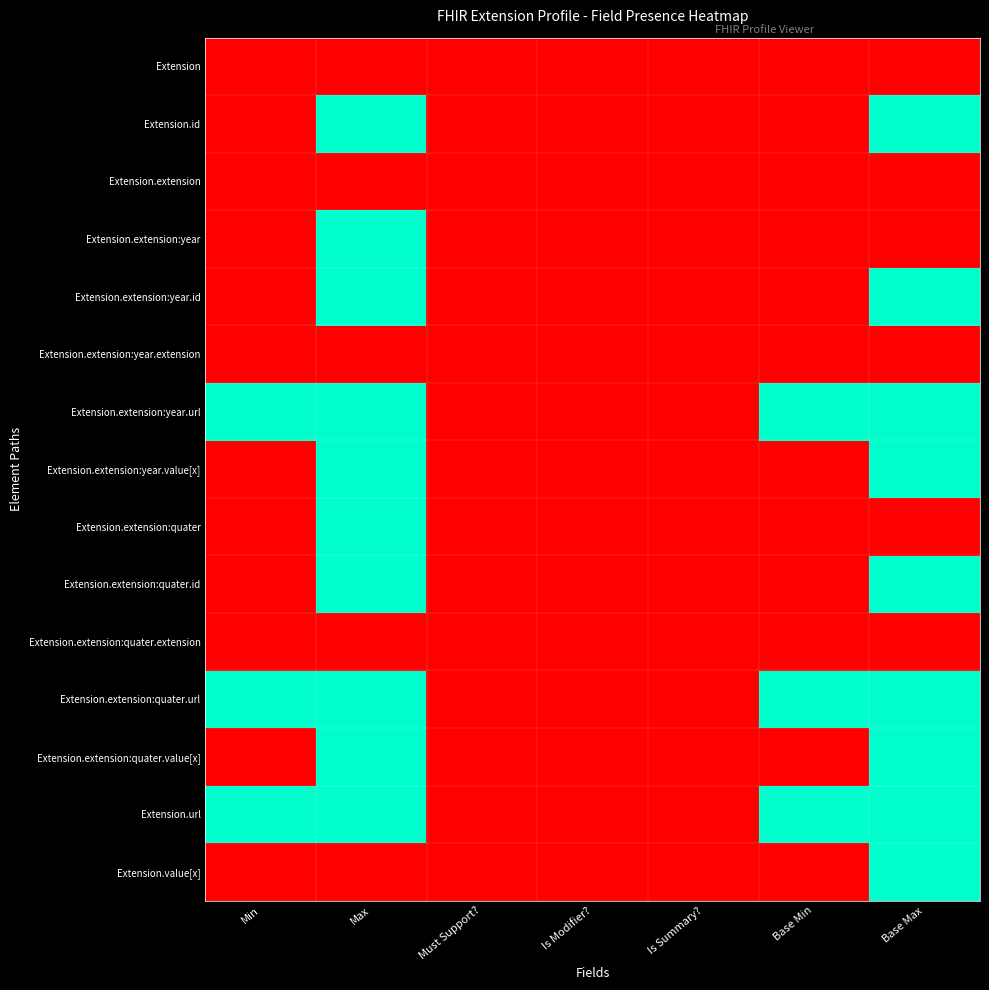

Reading right to left, what are all the values shown in this chart?

Extension: Base Max=0	Base Min=0	Is Summary?=0	Is Modifier?=0	Must Support?=0	Max=0	Min=0
Extension.id: Base Max=1	Base Min=0	Is Summary?=0	Is Modifier?=0	Must Support?=0	Max=1	Min=0
Extension.extension: Base Max=0	Base Min=0	Is Summary?=0	Is Modifier?=0	Must Support?=0	Max=0	Min=0
Extension.extension:year: Base Max=0	Base Min=0	Is Summary?=0	Is Modifier?=0	Must Support?=0	Max=1	Min=0
Extension.extension:year.id: Base Max=1	Base Min=0	Is Summary?=0	Is Modifier?=0	Must Support?=0	Max=1	Min=0
Extension.extension:year.extension: Base Max=0	Base Min=0	Is Summary?=0	Is Modifier?=0	Must Support?=0	Max=0	Min=0
Extension.extension:year.url: Base Max=1	Base Min=1	Is Summary?=0	Is Modifier?=0	Must Support?=0	Max=1	Min=1
Extension.extension:year.value[x]: Base Max=1	Base Min=0	Is Summary?=0	Is Modifier?=0	Must Support?=0	Max=1	Min=0
Extension.extension:quater: Base Max=0	Base Min=0	Is Summary?=0	Is Modifier?=0	Must Support?=0	Max=1	Min=0
Extension.extension:quater.id: Base Max=1	Base Min=0	Is Summary?=0	Is Modifier?=0	Must Support?=0	Max=1	Min=0
Extension.extension:quater.extension: Base Max=0	Base Min=0	Is Summary?=0	Is Modifier?=0	Must Support?=0	Max=0	Min=0
Extension.extension:quater.url: Base Max=1	Base Min=1	Is Summary?=0	Is Modifier?=0	Must Support?=0	Max=1	Min=1
Extension.extension:quater.value[x]: Base Max=1	Base Min=0	Is Summary?=0	Is Modifier?=0	Must Support?=0	Max=1	Min=0
Extension.url: Base Max=1	Base Min=1	Is Summary?=0	Is Modifier?=0	Must Support?=0	Max=1	Min=1
Extension.value[x]: Base Max=1	Base Min=0	Is Summary?=0	Is Modifier?=0	Must Support?=0	Max=0	Min=0